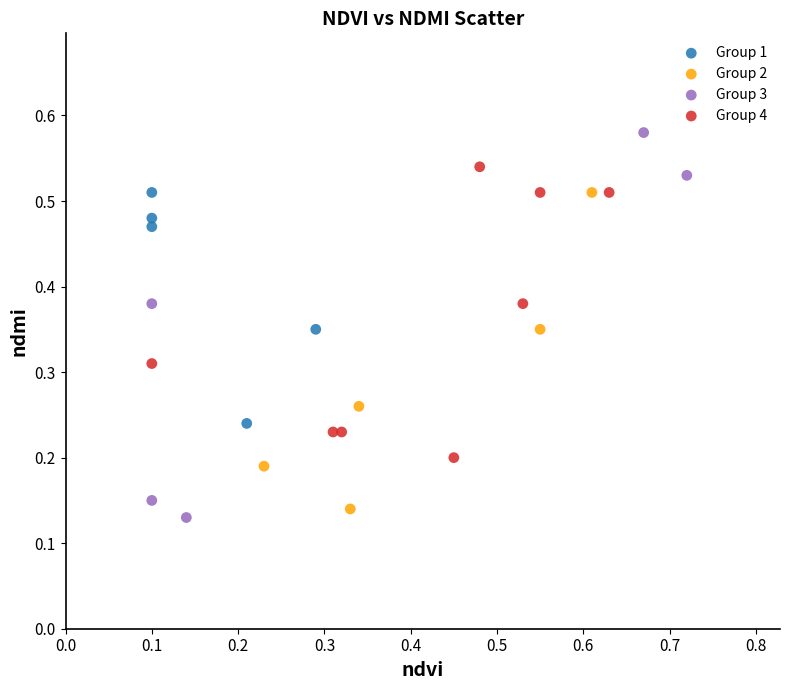

Which series reaches the maximum Y coordinate?

Group 3